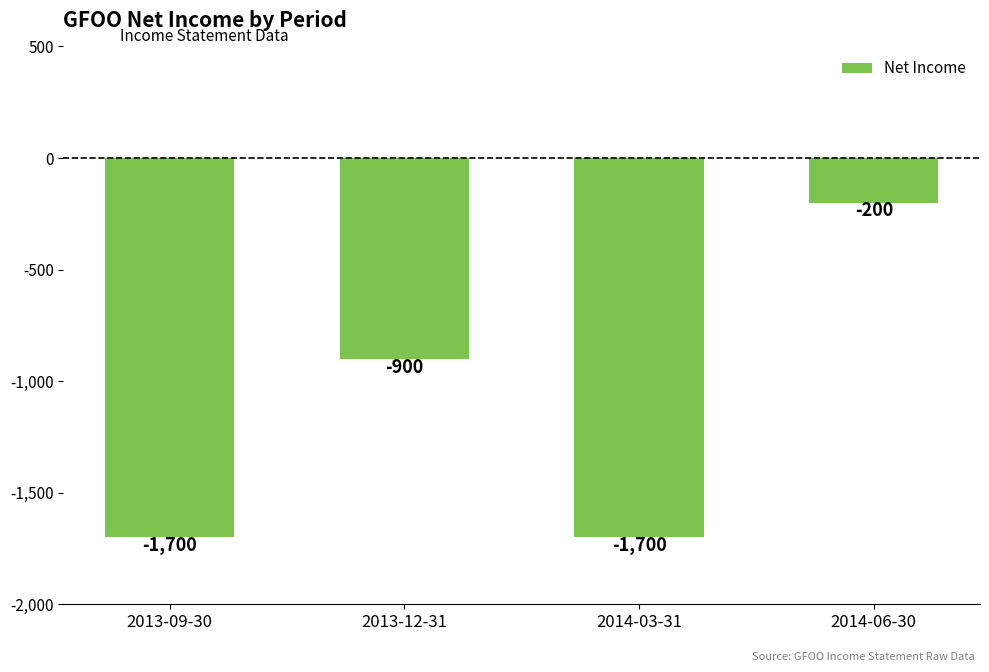

What is the label of the 3rd bar from the right?

2013-12-31